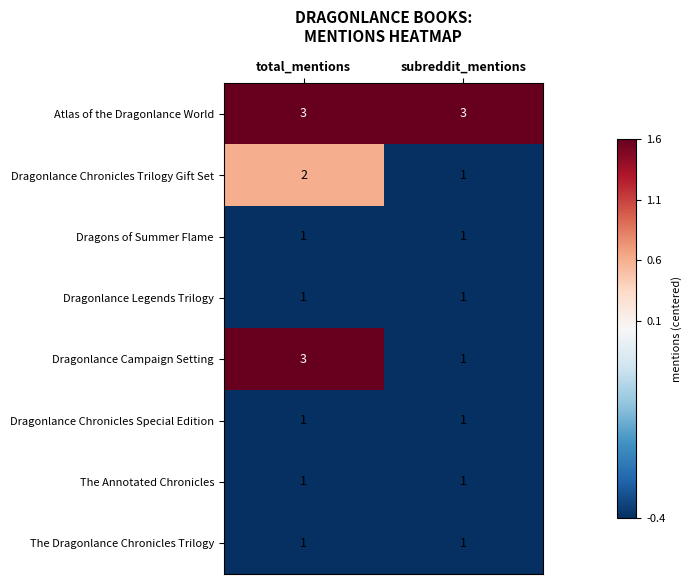

Reading right to left, transcribe all the data shown in this chart.

Atlas of the Dragonlance World: 3	3
Dragonlance Chronicles Trilogy Gift Set: 1	2
Dragons of Summer Flame: 1	1
Dragonlance Legends Trilogy: 1	1
Dragonlance Campaign Setting: 1	3
Dragonlance Chronicles Special Edition: 1	1
The Annotated Chronicles: 1	1
The Dragonlance Chronicles Trilogy: 1	1